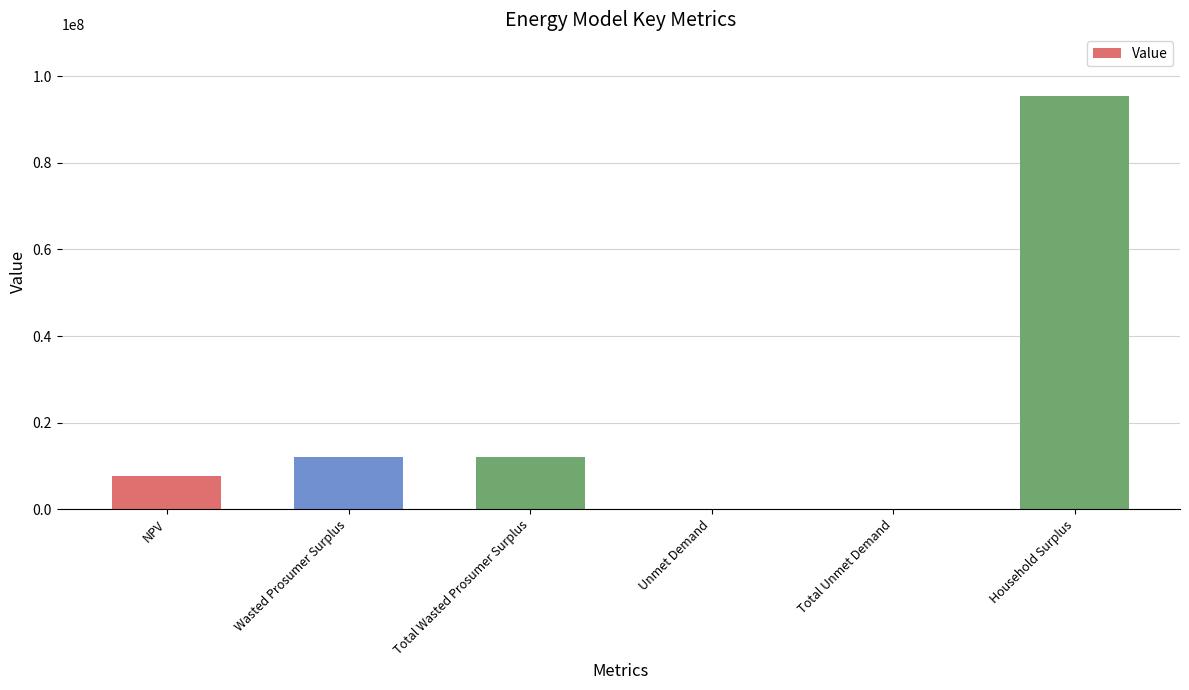

What is the sum of all values?

127164470.2